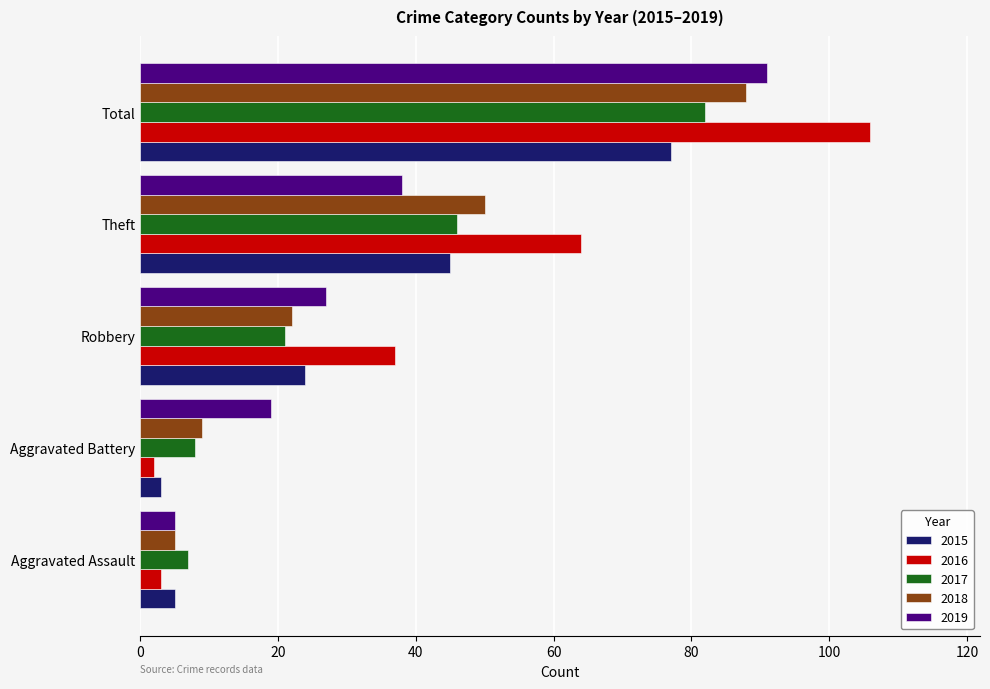

What is the sum of the 2016 values at Total and Aggravated Assault?

109